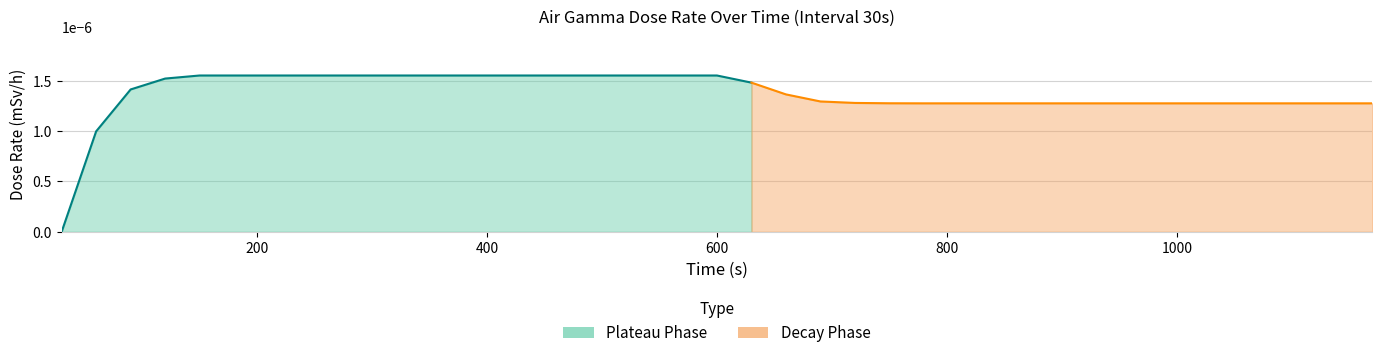

How many values are between 0 and 1?

39